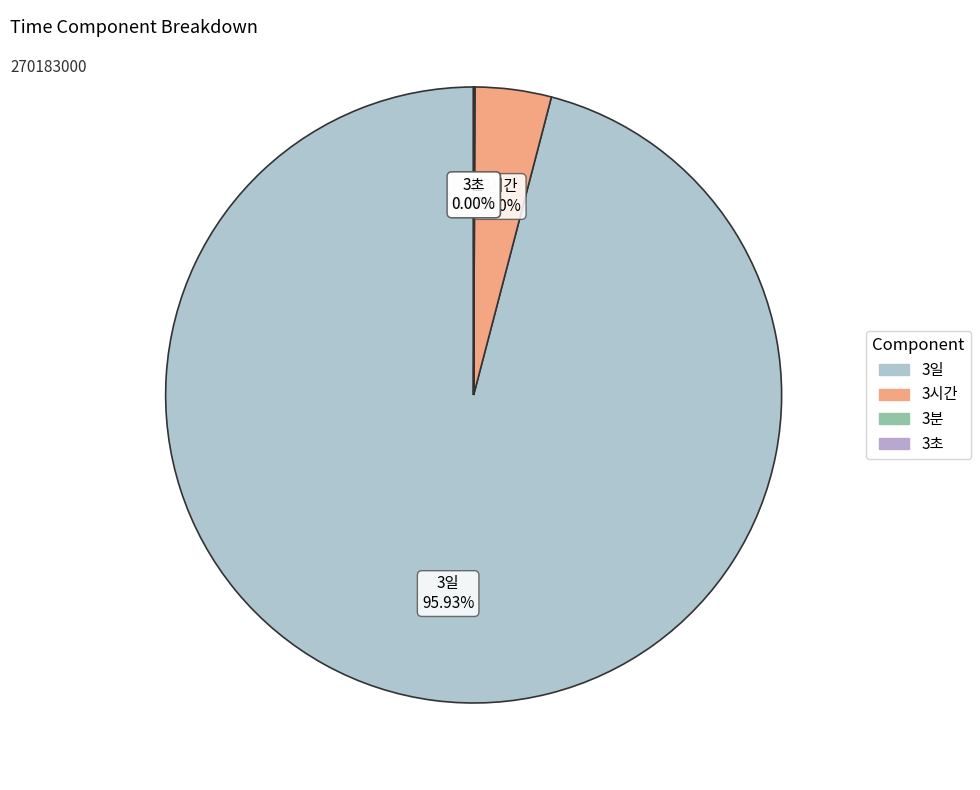

Which category has the biggest portion of the pie?

3일